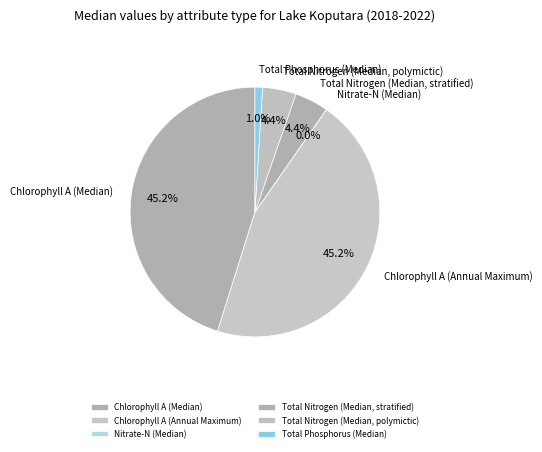

To the nearest percent, what is the difference between the Chlorophyll A (Annual Maximum) and Total Phosphorus (Median) slice percentages?

44%